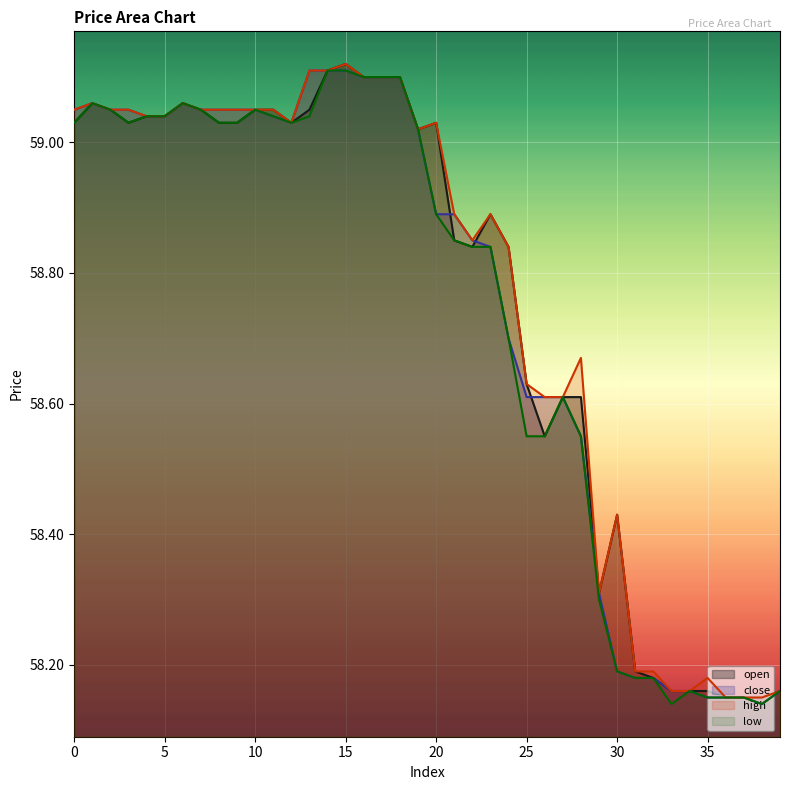

Which series has the widest spread of values?

open